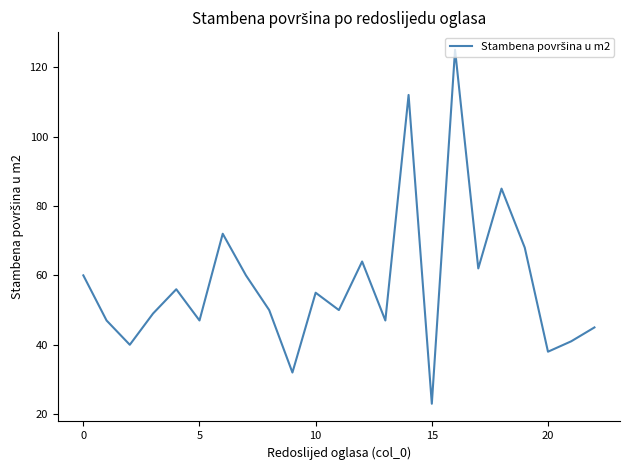

Reading left to right, list all the values displayed in this chart.

60	47	40	49	56	47	72	60	50	32	55	50	64	47	112	23	125	62	85	68	38	41	45